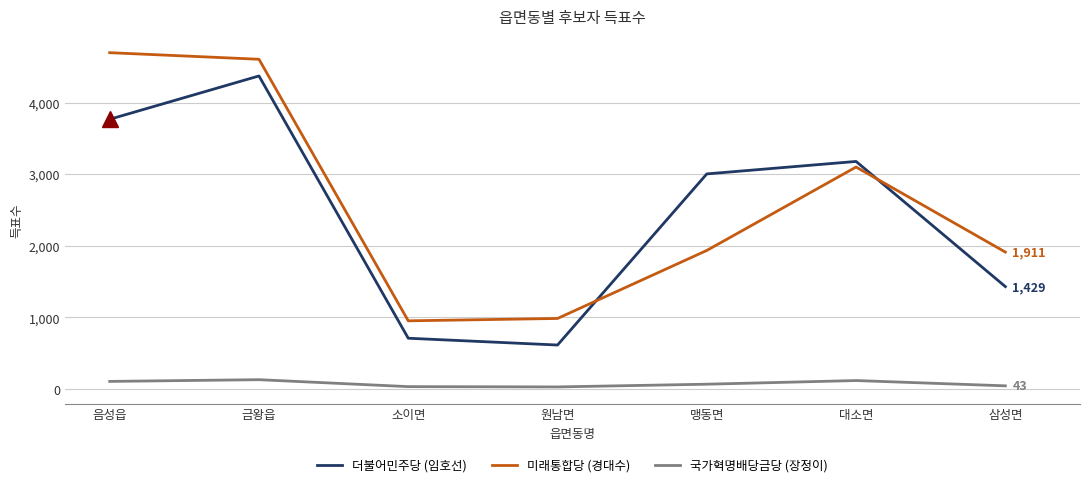

What is the difference between the second highest and second lowest values in the 미래통합당 (경대수) series?

3620